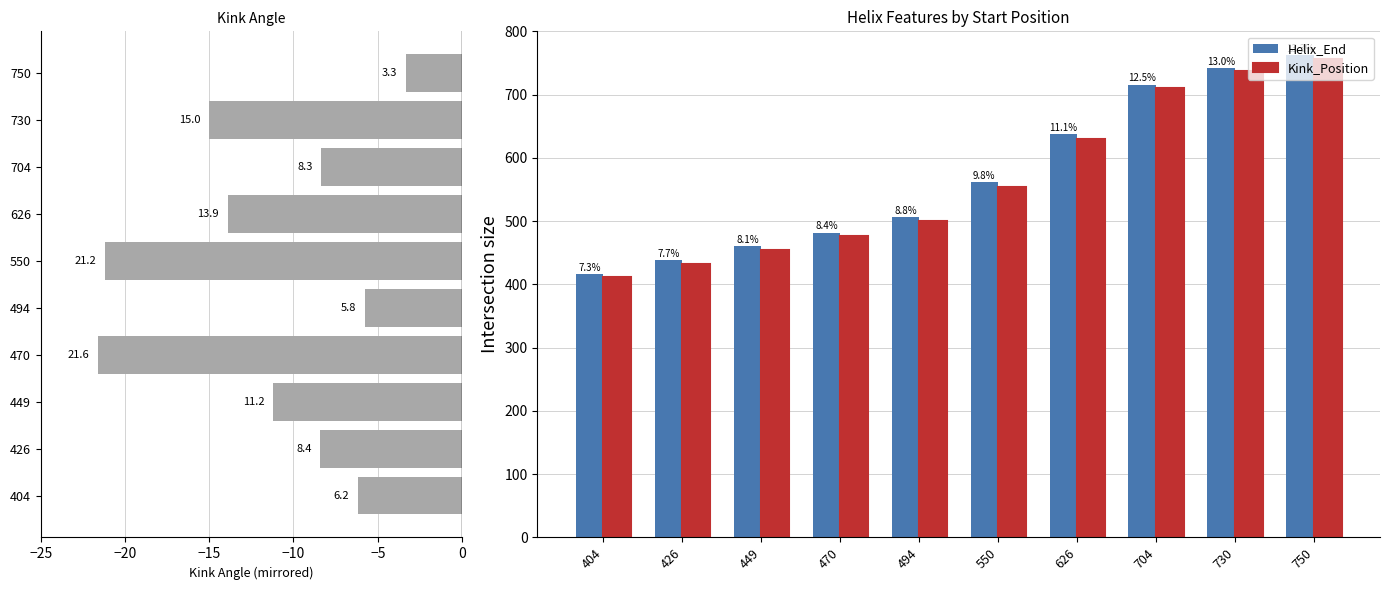

How many series are shown in this chart?

3